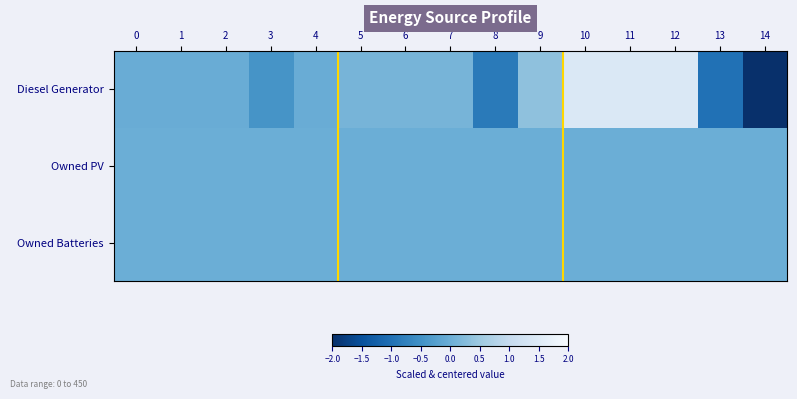

Rank the series by their maximum value, from highest to lowest.

Diesel Generator, Owned PV, Owned Batteries